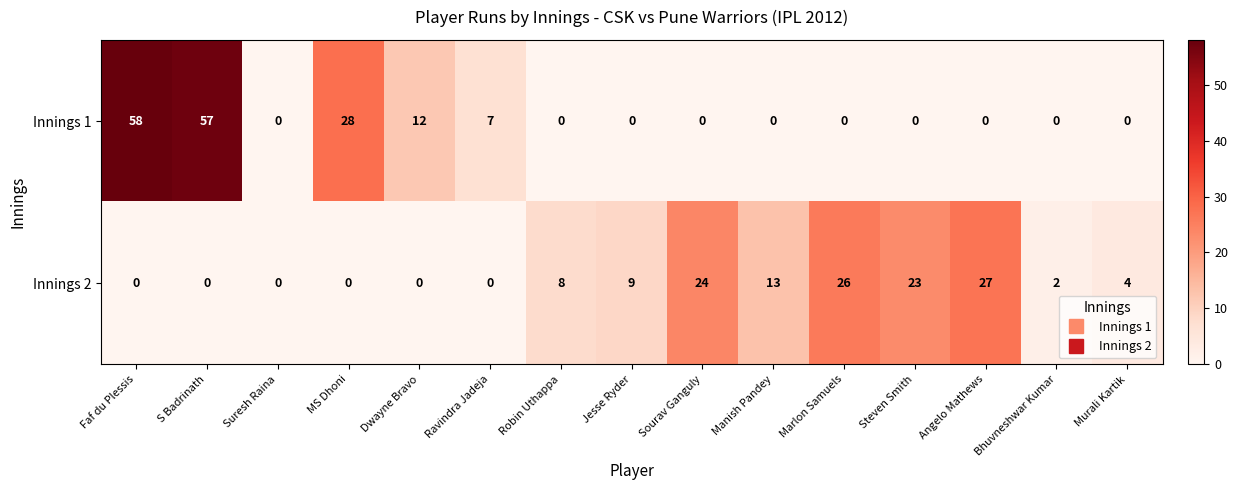

At which label is Innings 1 closest to 29?

MS Dhoni